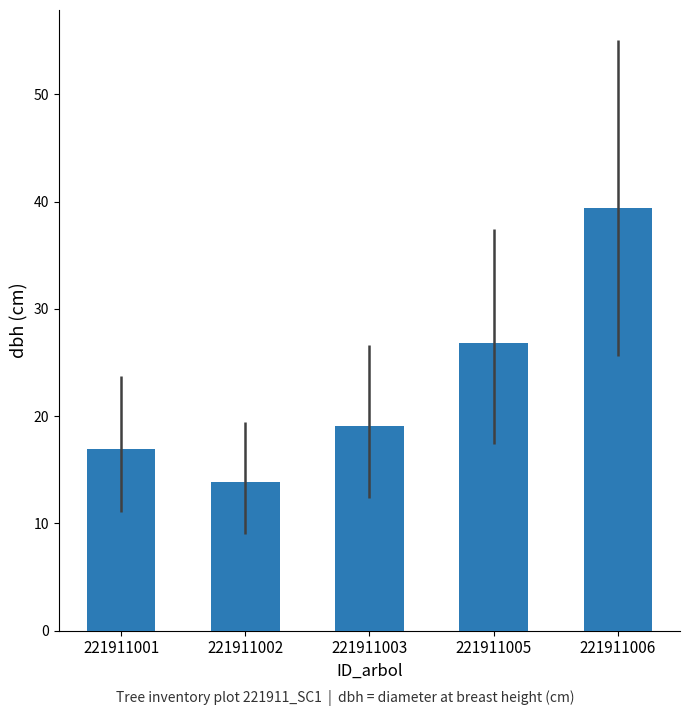

What is the value of the 5th bar from the left?

39.4